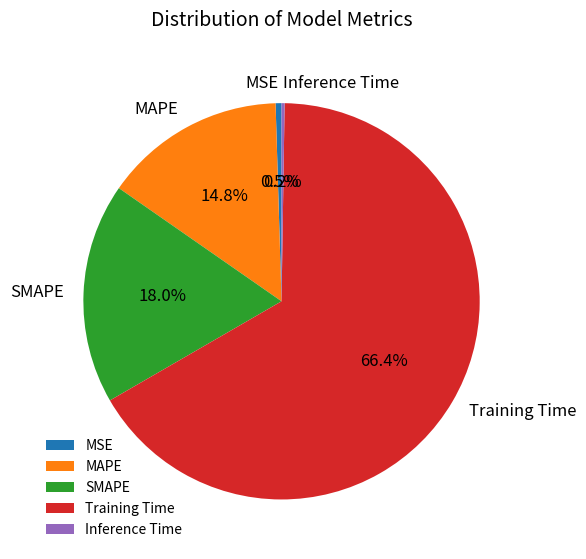

Does Training Time account for over 50% of the chart?

Yes